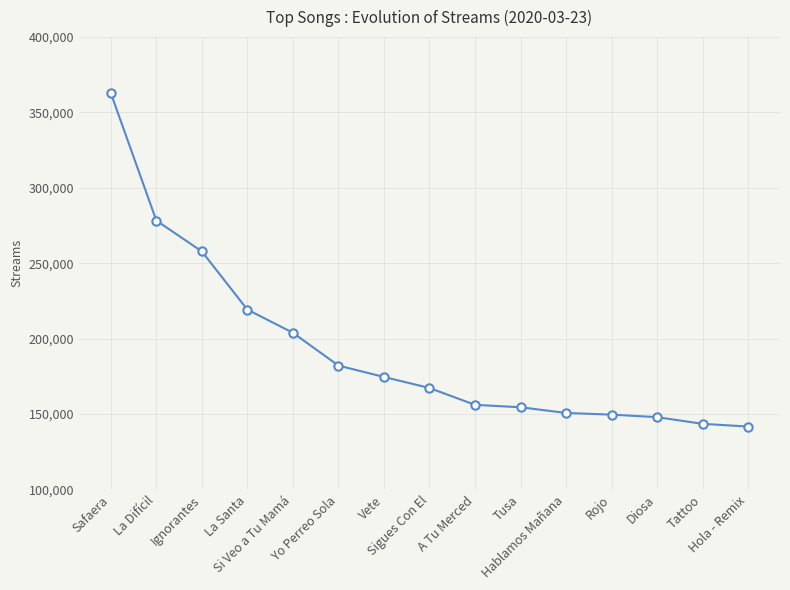

At which label is the value closest to 252279?

Ignorantes